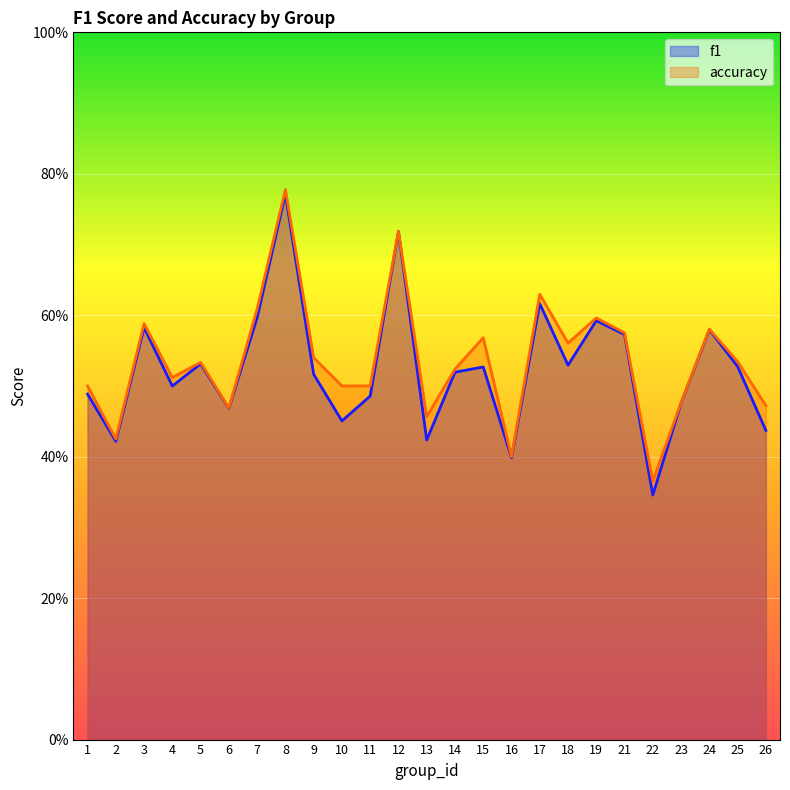

Reading right to left, list all the values displayed in this chart.

f1: 0.4	0.5	0.6	0.5	0.3	0.6	0.6	0.5	0.6	0.4	0.5	0.5	0.4	0.7	0.5	0.5	0.5	0.8	0.6	0.5	0.5	0.5	0.6	0.4	0.5
accuracy: 0.5	0.5	0.6	0.5	0.4	0.6	0.6	0.6	0.6	0.4	0.6	0.5	0.5	0.7	0.5	0.5	0.5	0.8	0.6	0.5	0.5	0.5	0.6	0.4	0.5